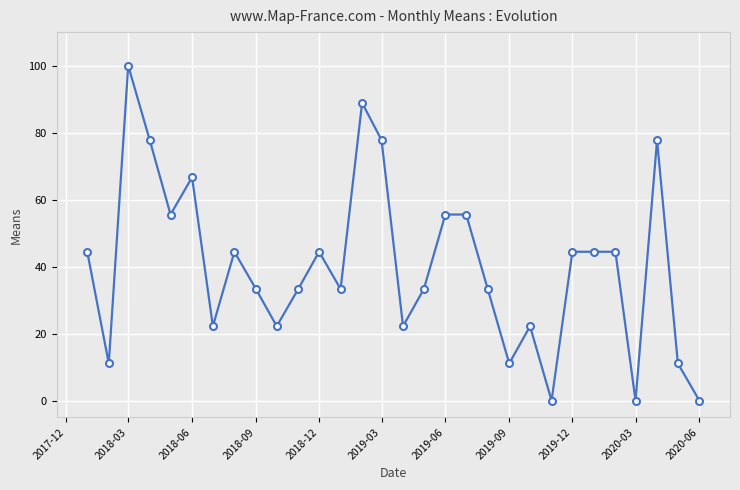

True or false: the data has more than 0 interior local peaks.

True